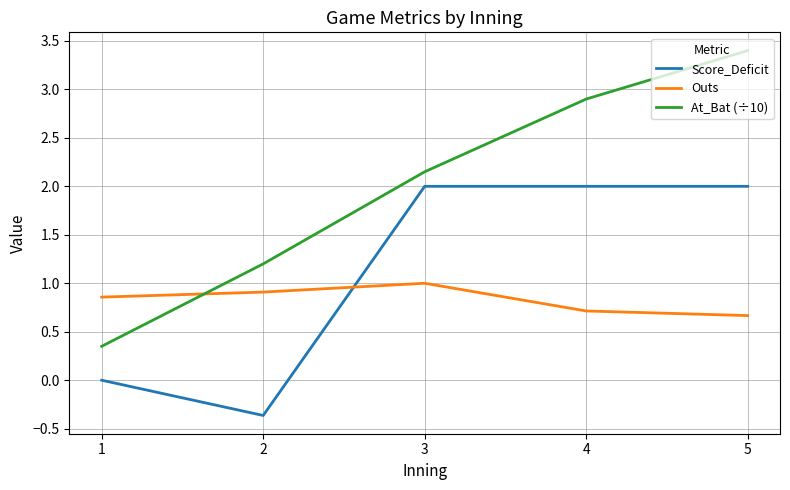

At which category is the sum across all series the highest?

5